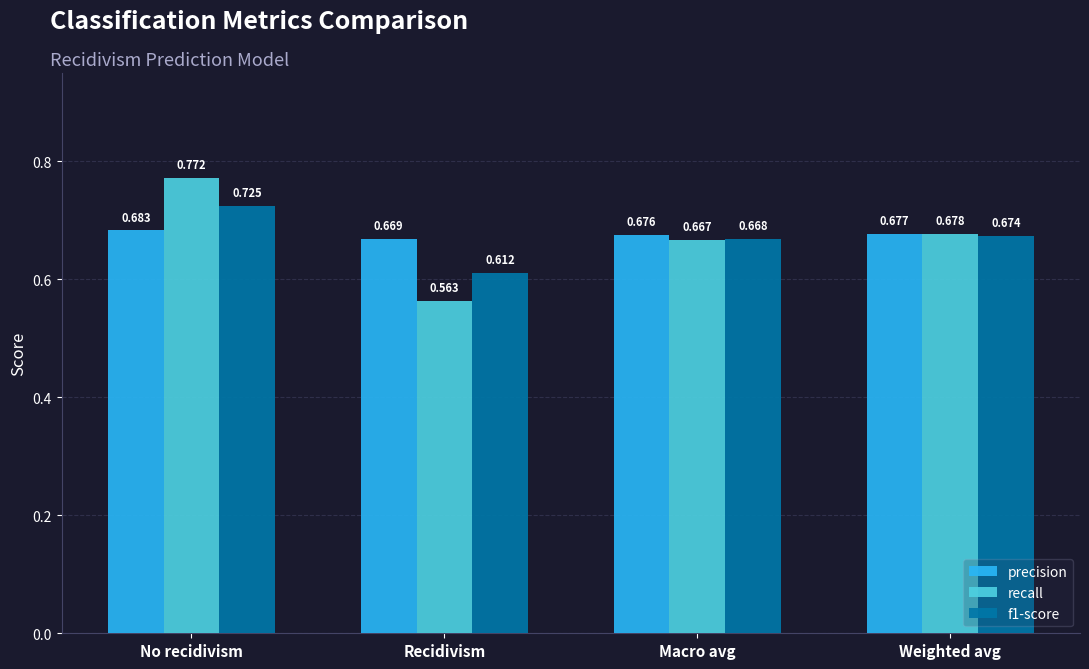

At how many categories does at least one series exceed 0?

4